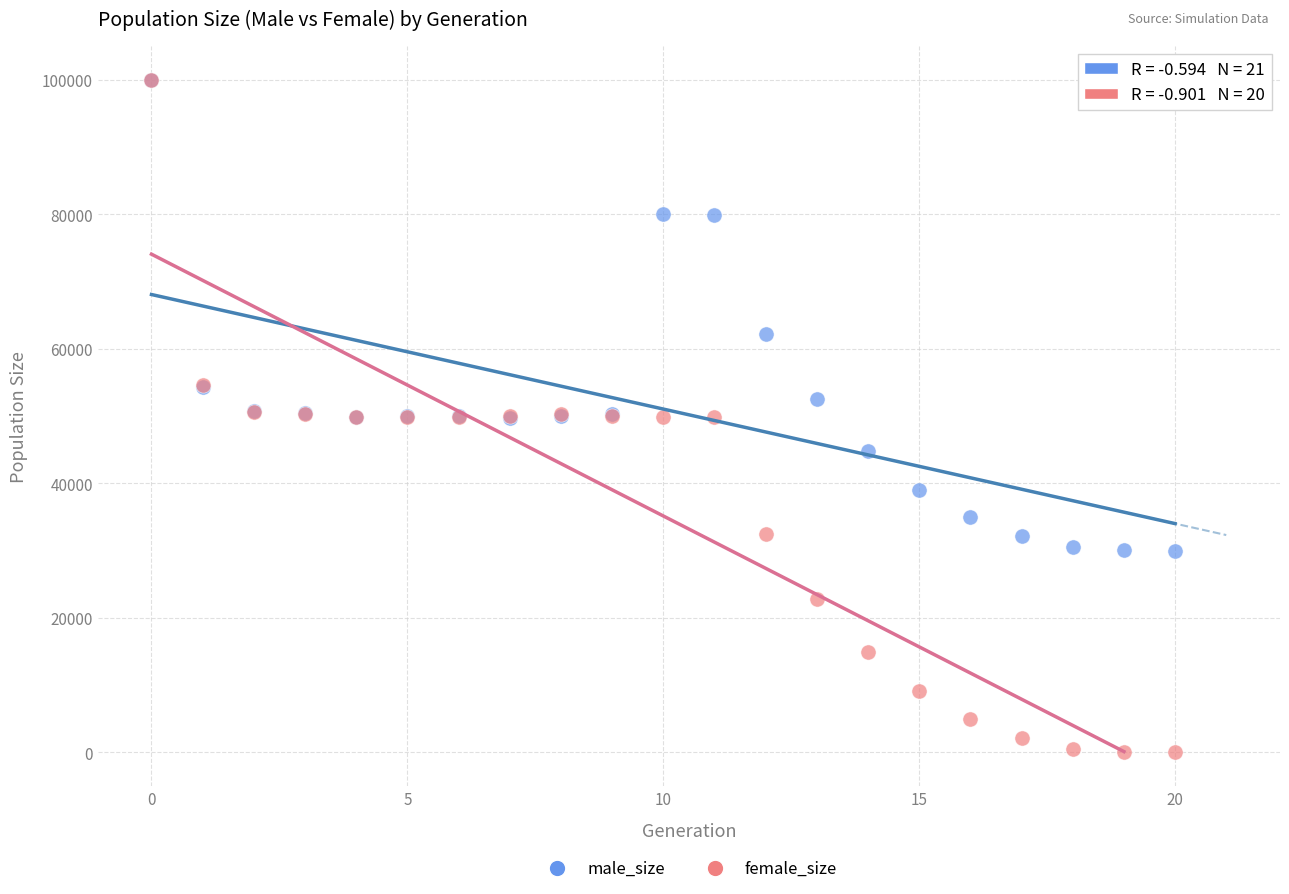

Which series has the widest spread of Y values?

female_size